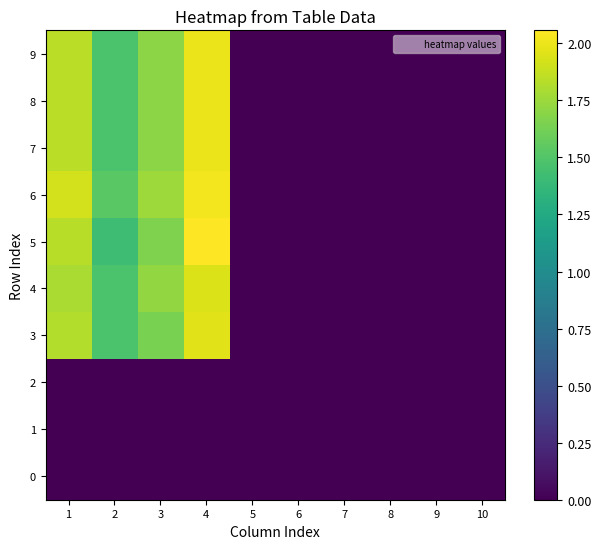

Which series has the widest spread of values?

5